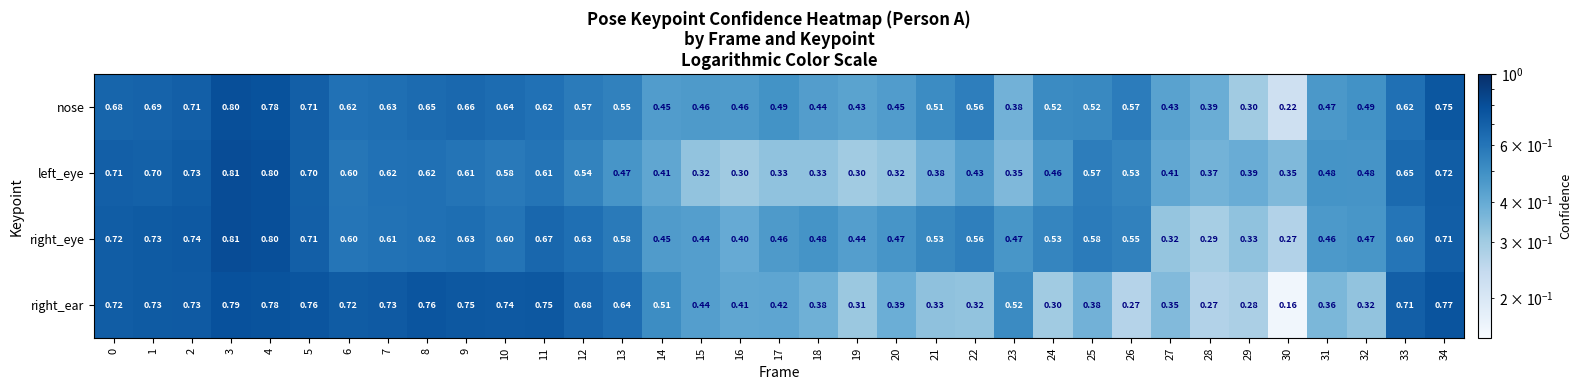

At how many categories does at least one series exceed 0?

35